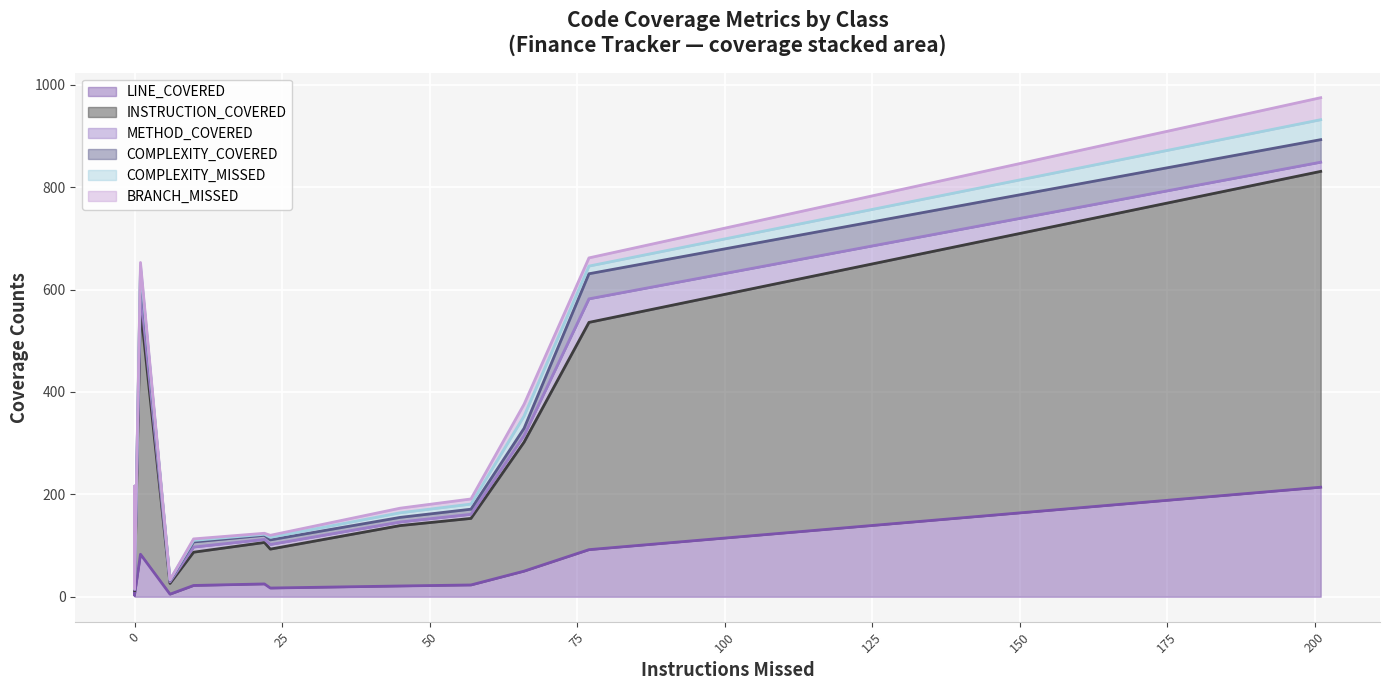

The LINE_COVERED series shows 31 at Transaction. True or false?

False